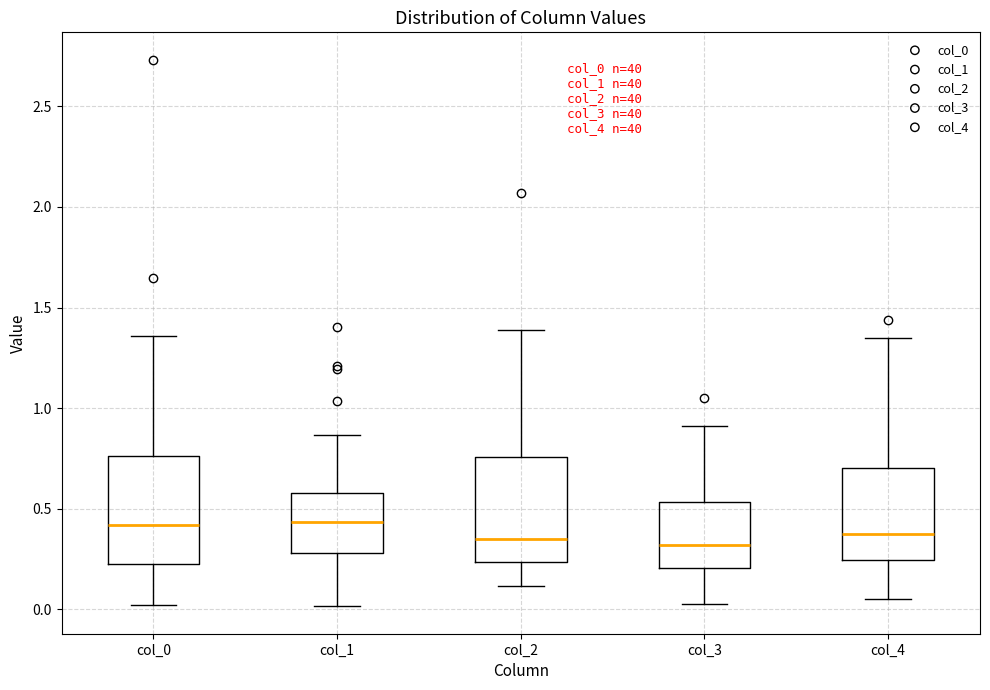

Reading left to right, transcribe this box plot: for each box, give where its median line is, the range the box spans, and where its two whiskers end, as read against the y-axis. The values are not printed on the chart, so give them approximately, as read against the axis.

col_0: median 0.40, box 0.20 to 0.75, whiskers 0.00 to 1.35
col_1: median 0.45, box 0.30 to 0.60, whiskers 0.00 to 0.85
col_2: median 0.35, box 0.25 to 0.75, whiskers 0.10 to 1.40
col_3: median 0.30, box 0.20 to 0.55, whiskers 0.05 to 0.90
col_4: median 0.40, box 0.25 to 0.70, whiskers 0.05 to 1.35